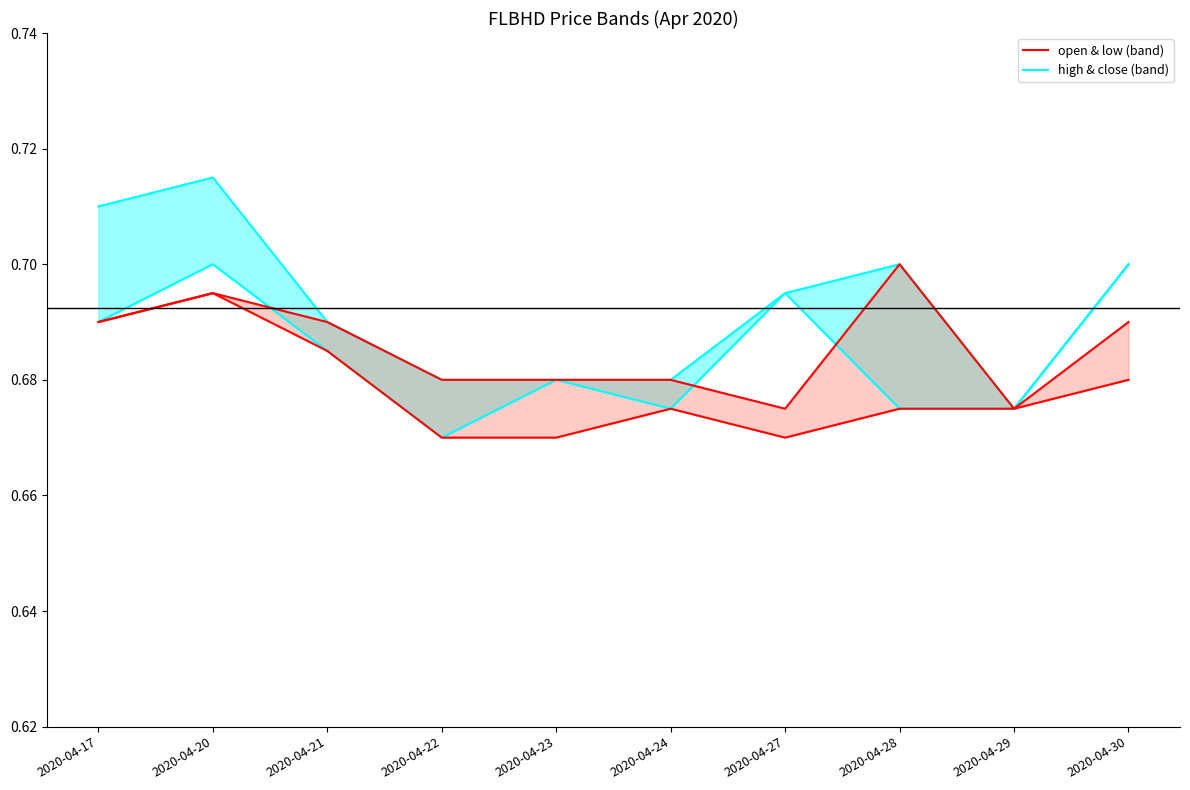

True or false: high and open intersect in this chart.

False